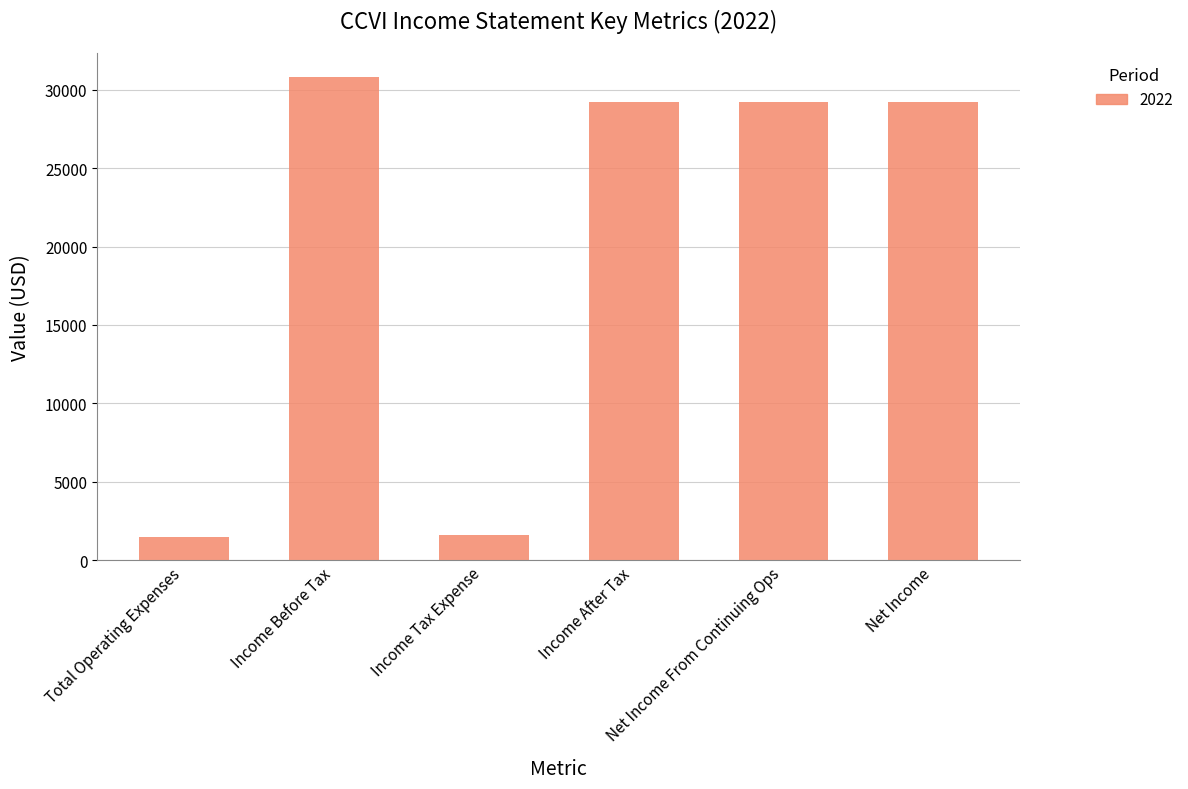

What is the label of the 2nd bar from the right?

Net Income From Continuing Ops